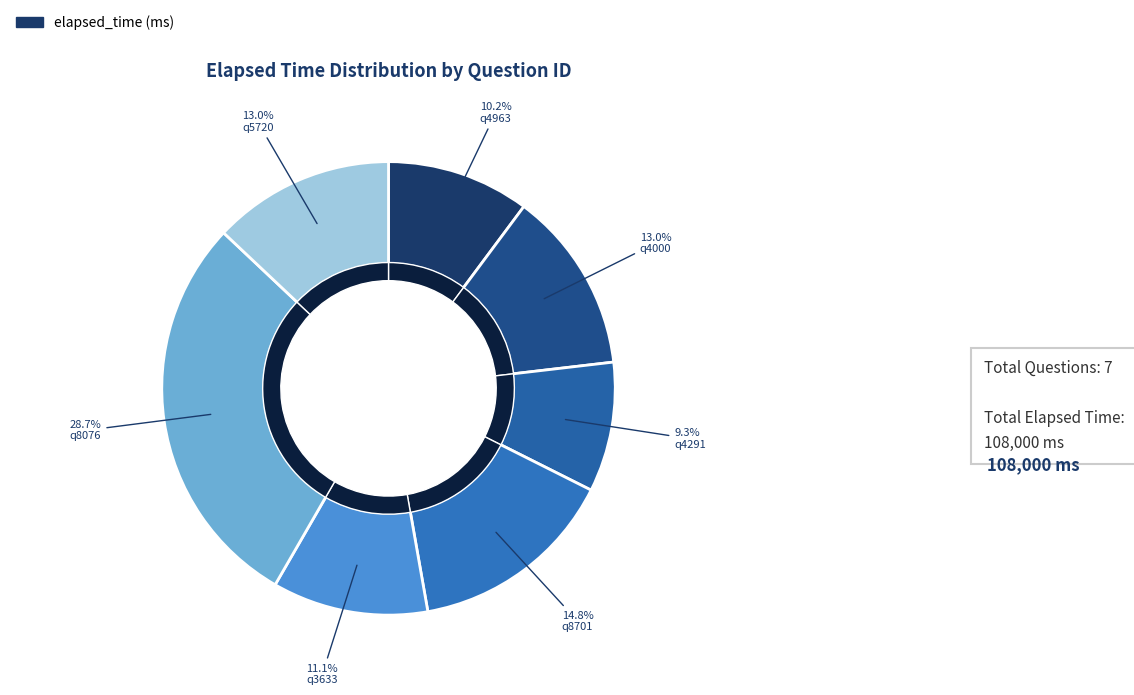

Count the number of slices in the pie.

7